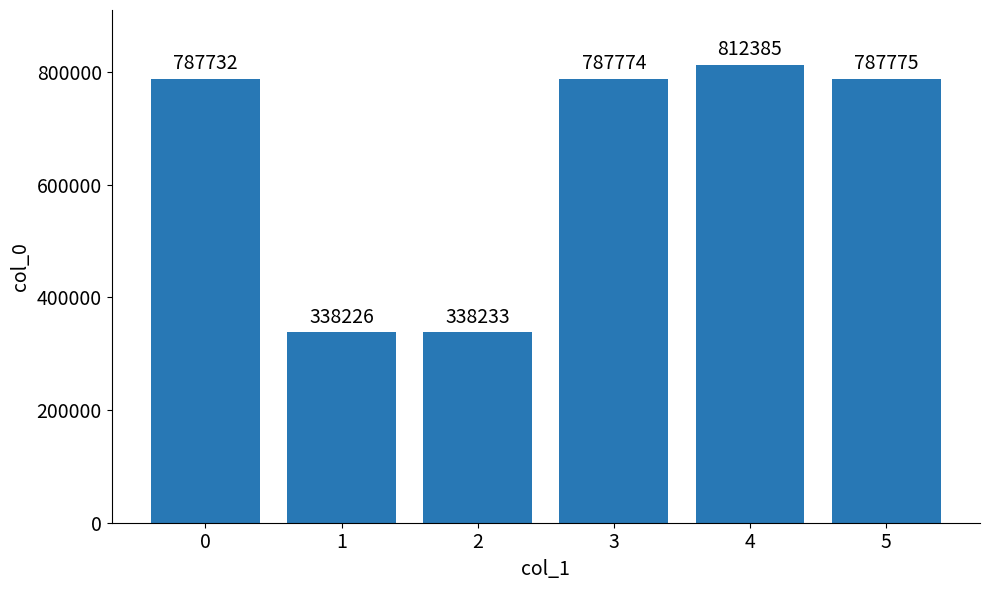

Does the chart contain stacked bars?

No